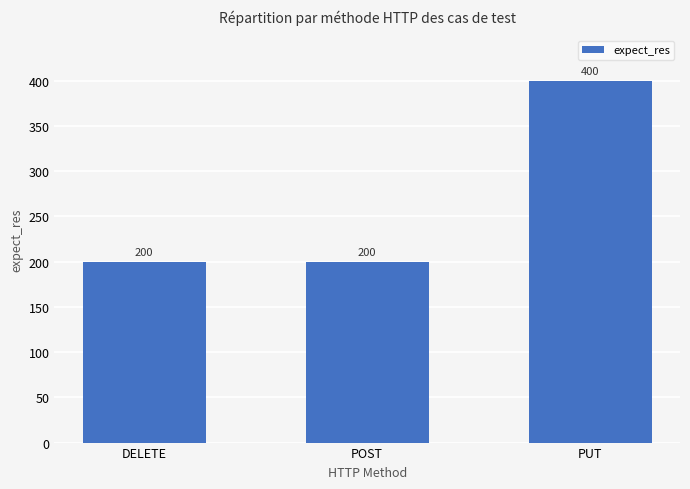

What is the smallest value displayed?

200